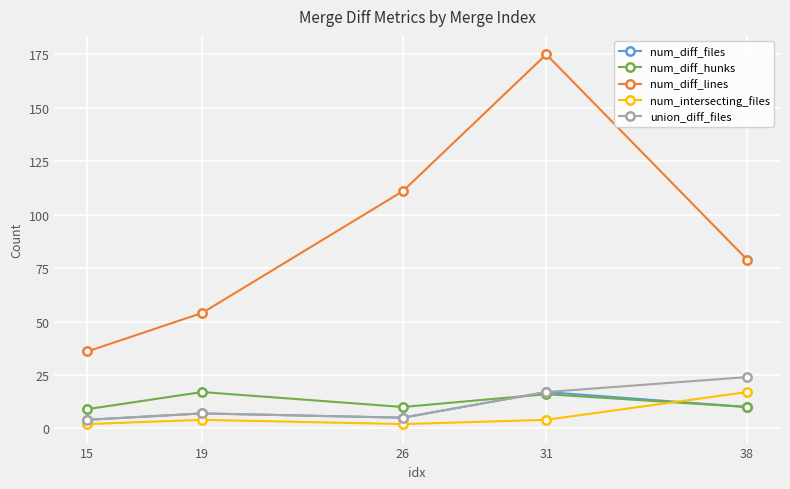

Reading left to right, extract all data points from this chart.

num_diff_files: 15=4	19=7	26=5	31=17	38=10
num_diff_hunks: 15=9	19=17	26=10	31=16	38=10
num_diff_lines: 15=36	19=54	26=111	31=175	38=79
num_intersecting_files: 15=2	19=4	26=2	31=4	38=17
union_diff_files: 15=4	19=7	26=5	31=17	38=24